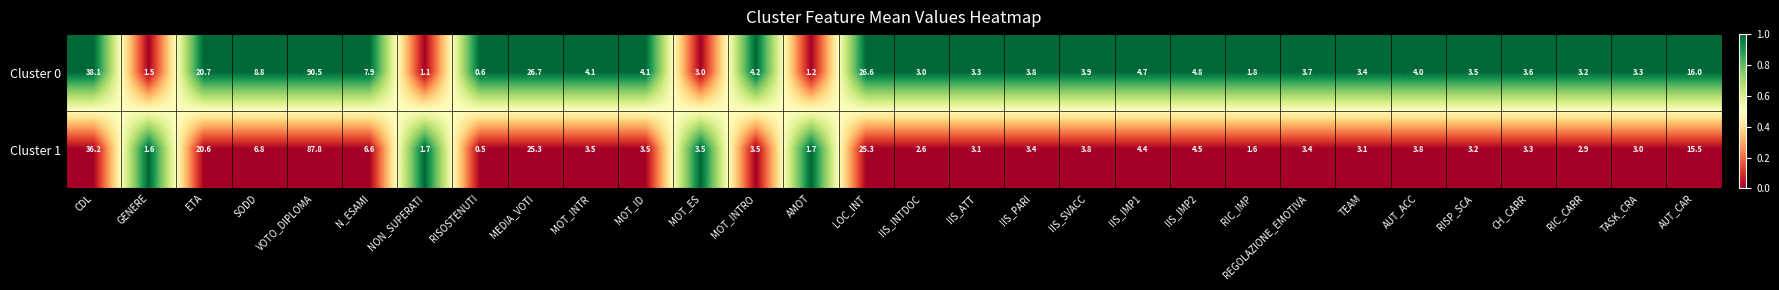

Which series has the largest range (max minus min)?

Cluster 0